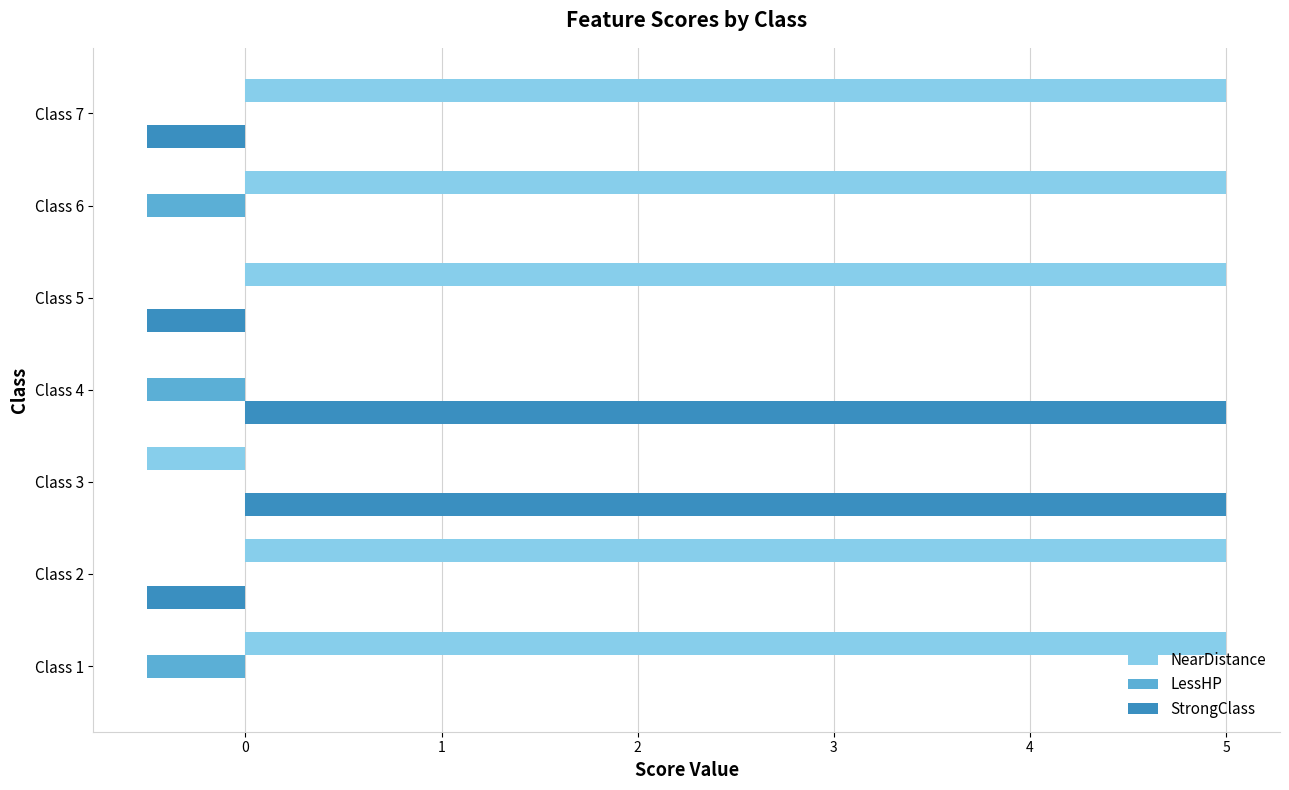

Which series has the largest total across all categories?

NearDistance